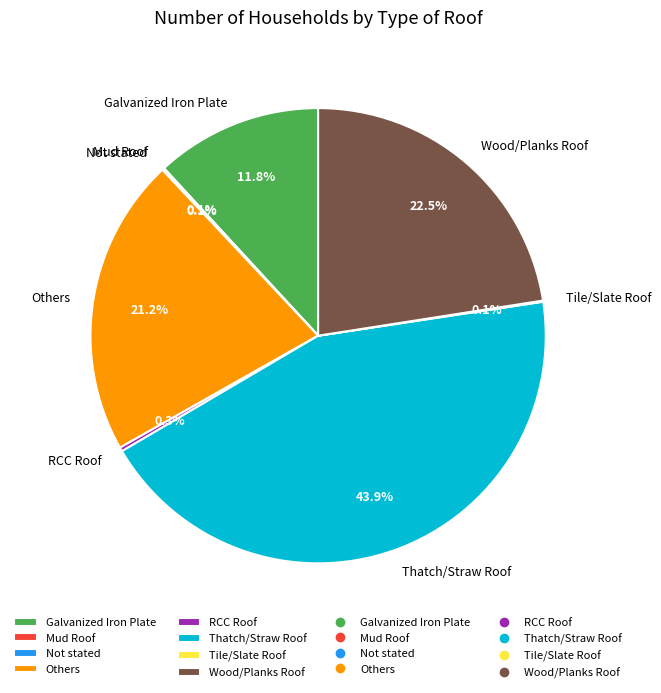

Is RCC Roof the majority of the pie?

No